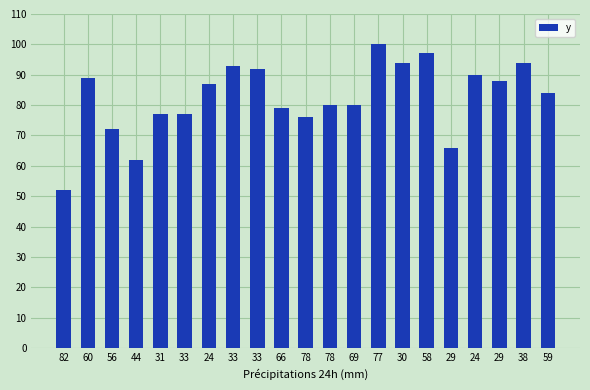

Is it true that the value at 82 is 10?

False